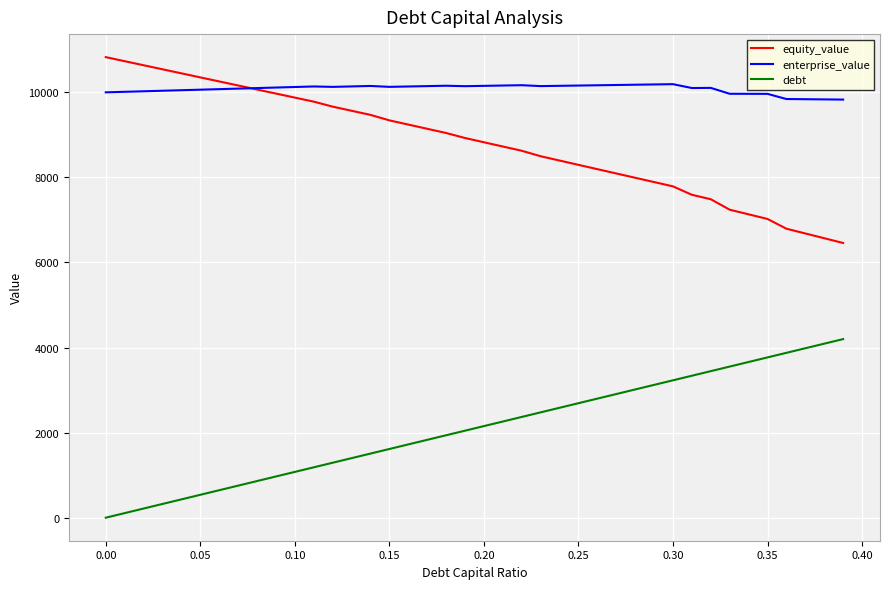

What is the greatest value displayed?

10826.2